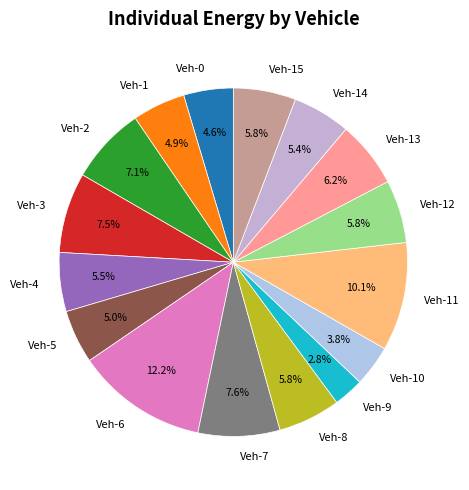

Approximately how many times larger is the value at Veh-4 compared to Veh-8?

0.9